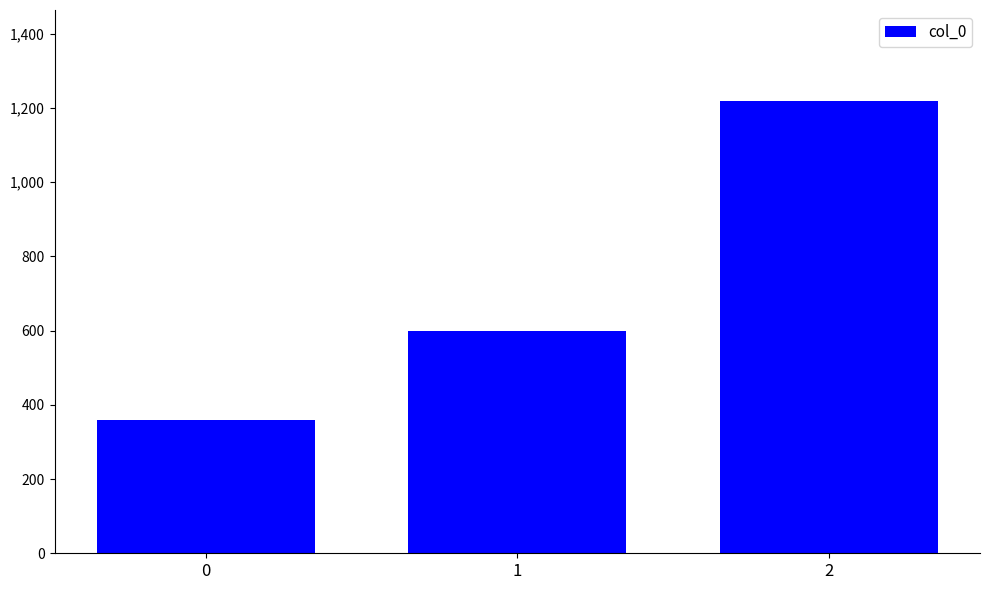

Which label corresponds to the largest value in the chart?

2